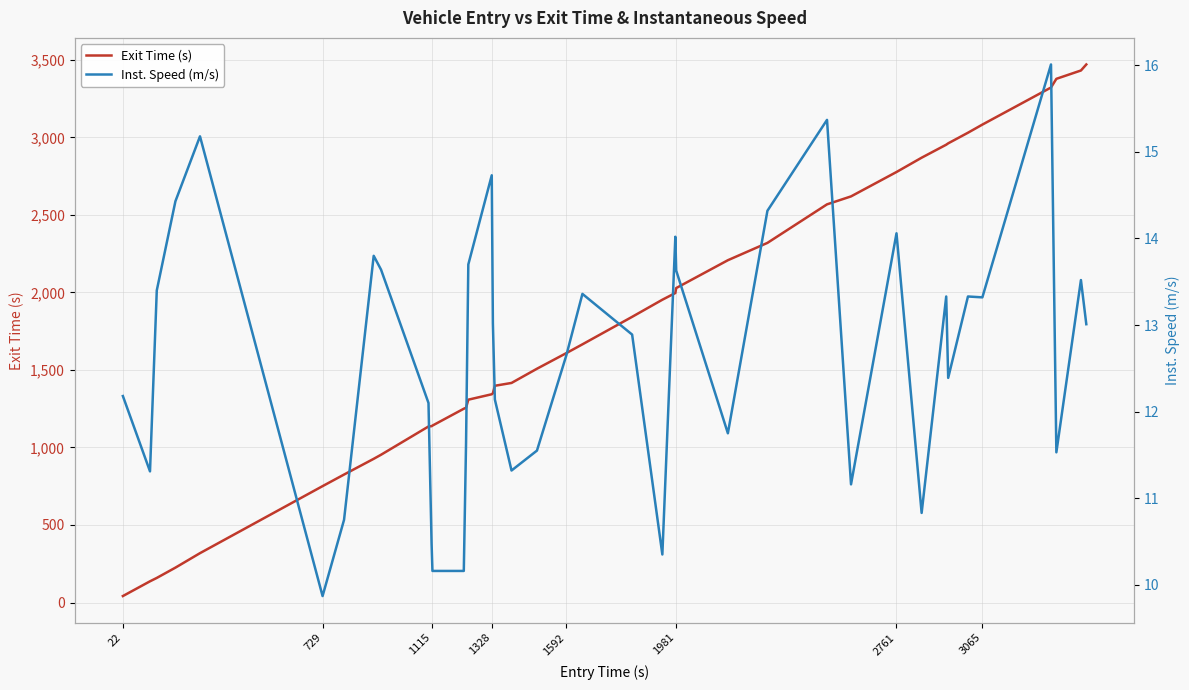

What is the sum of all Exit Time (s) values?

70668.1